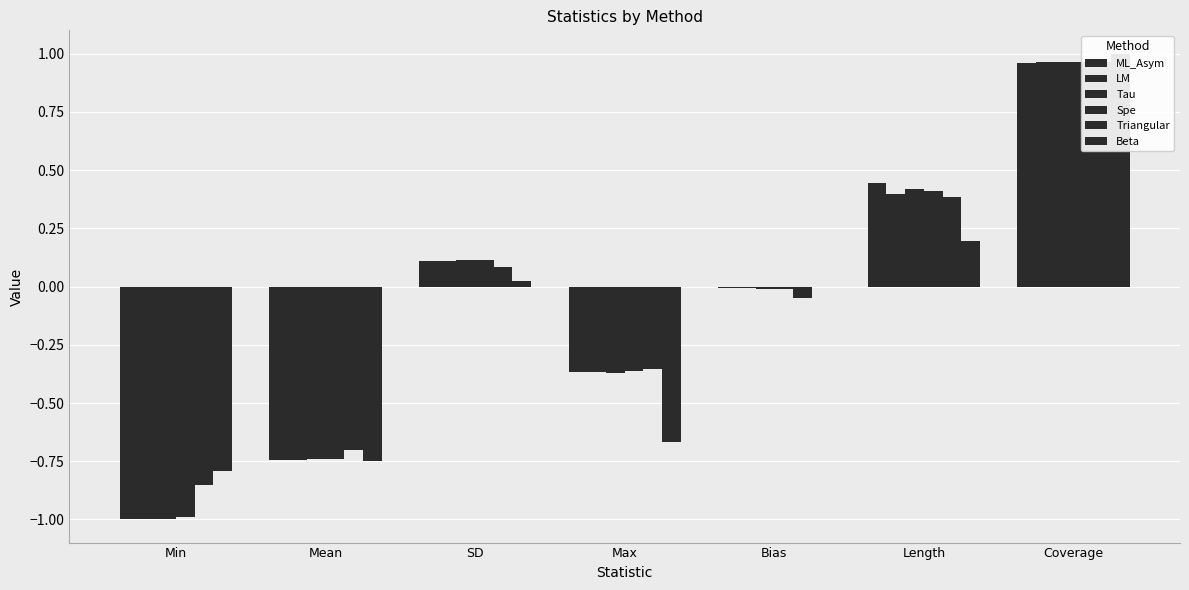

What is the value of the Triangular bar at the 7th from the left?

1.0